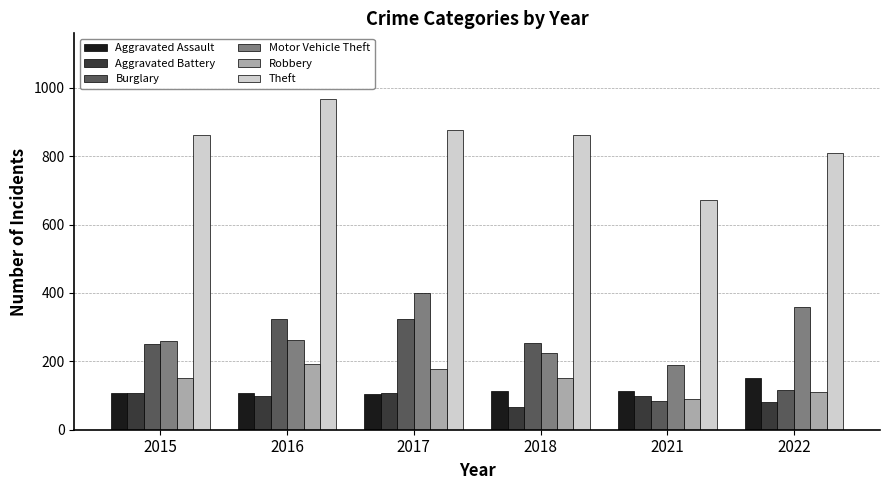

How many data points does each series have?

6